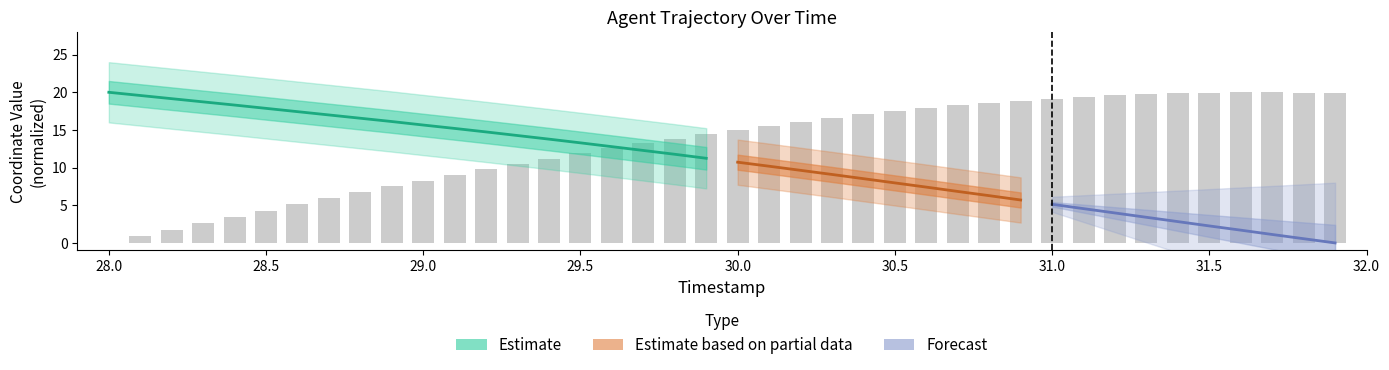

The chart shows a value of 5.6 at 31.0. True or false?

False